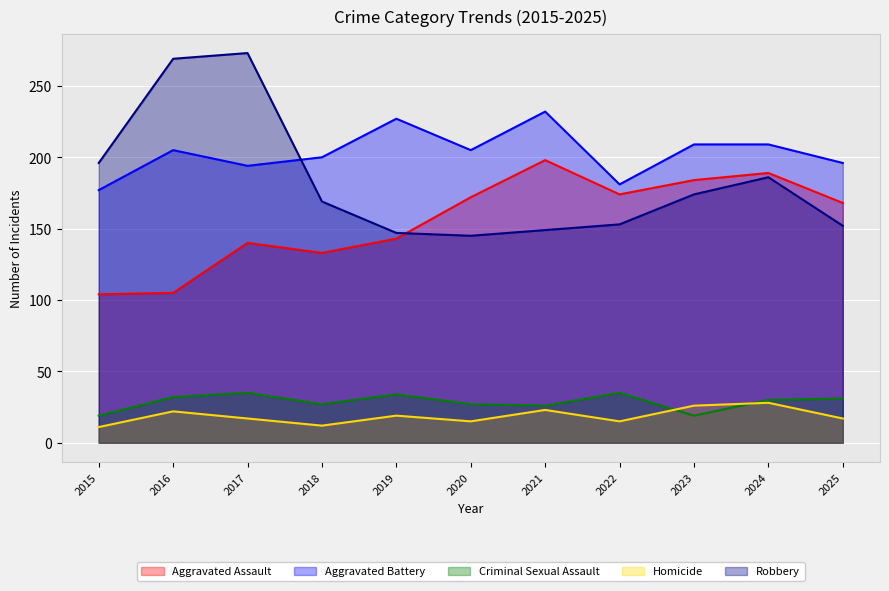

What is the highest value of the Aggravated Battery series?

232